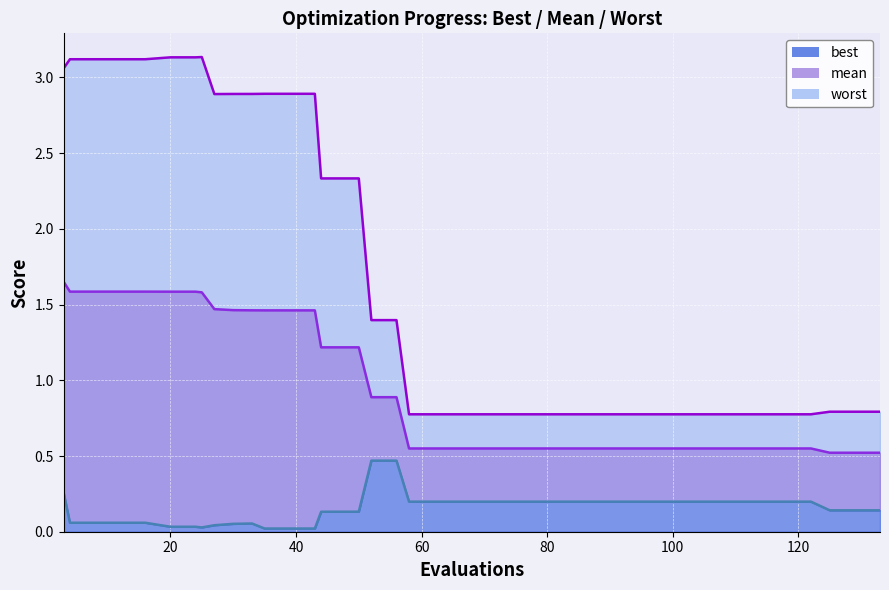

The worst series shows 1.2 at 22. True or false?

False